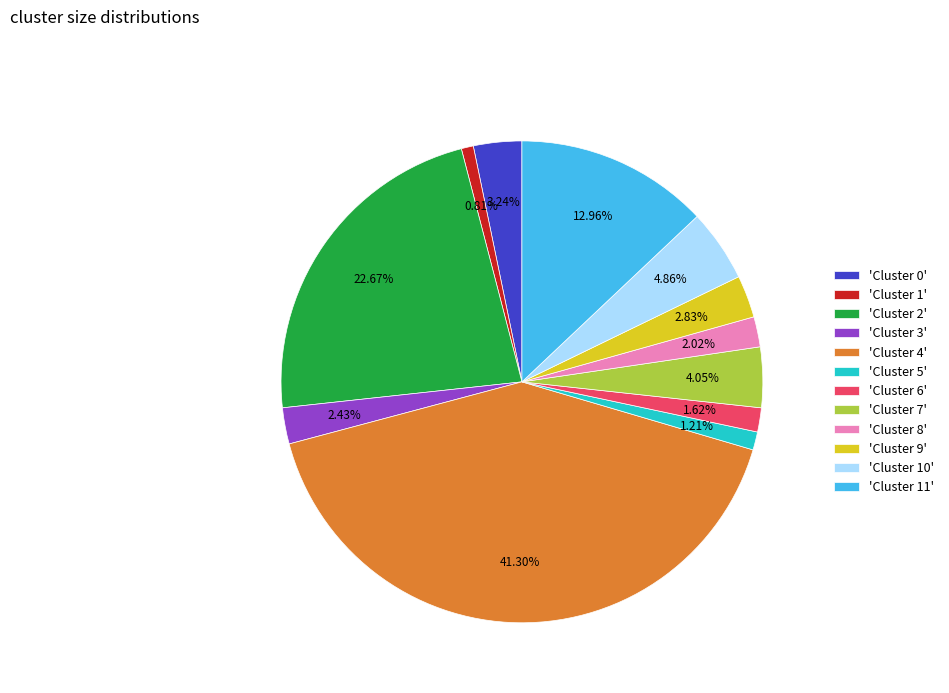

What is the largest slice in the pie chart?

'Cluster 4'